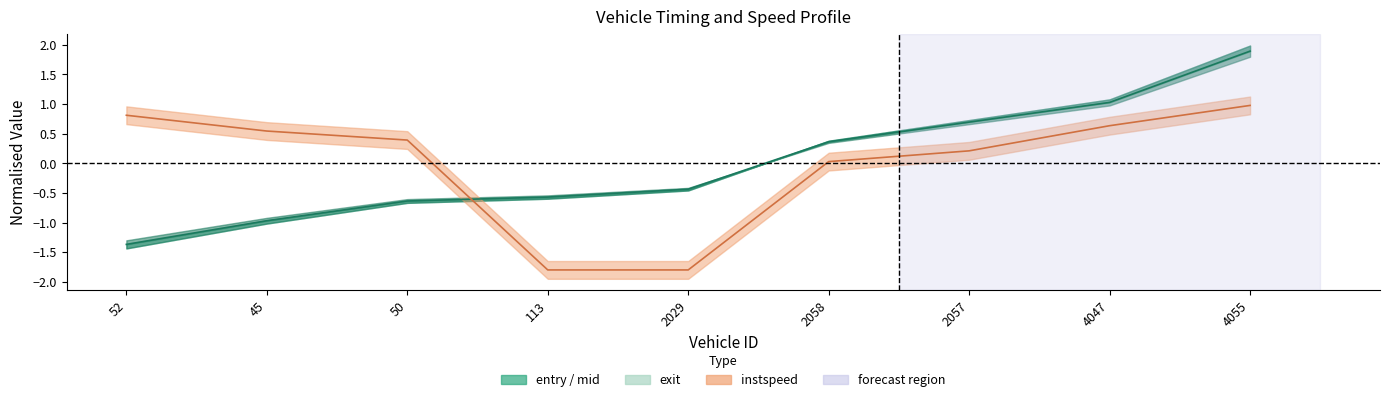

What is the difference between the maximum and minimum values in the instspeed series?

2.8